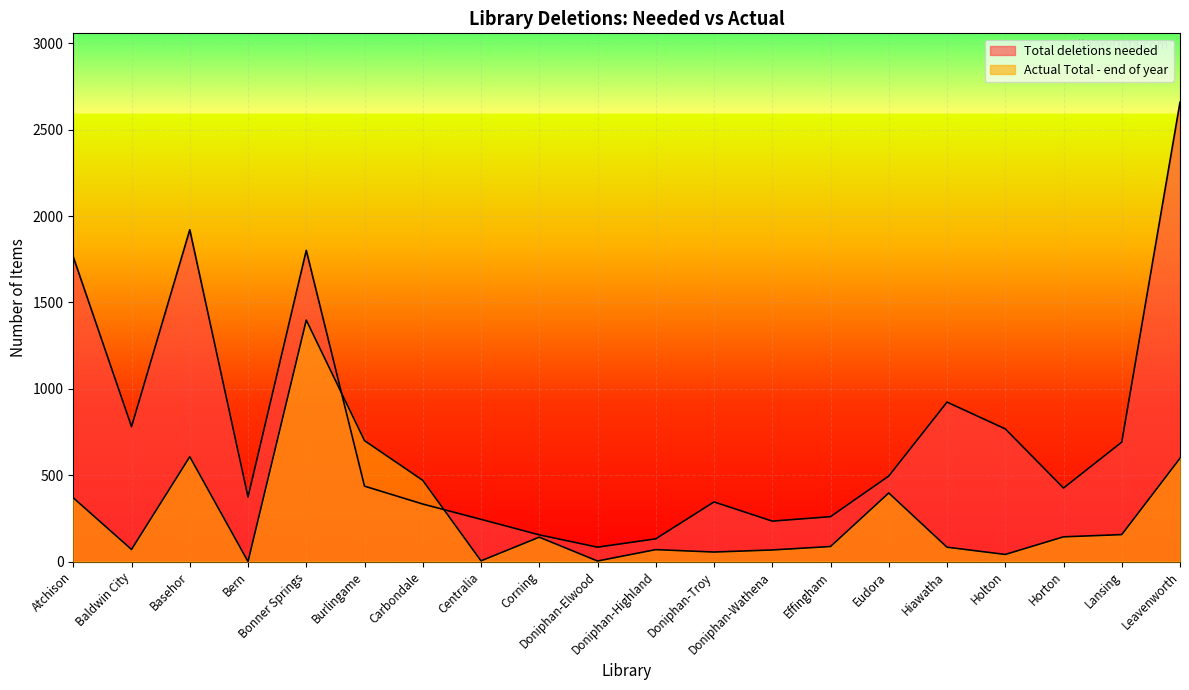

In Total deletions needed, how many points are lower than both neighbors (excluding endpoints)?

5